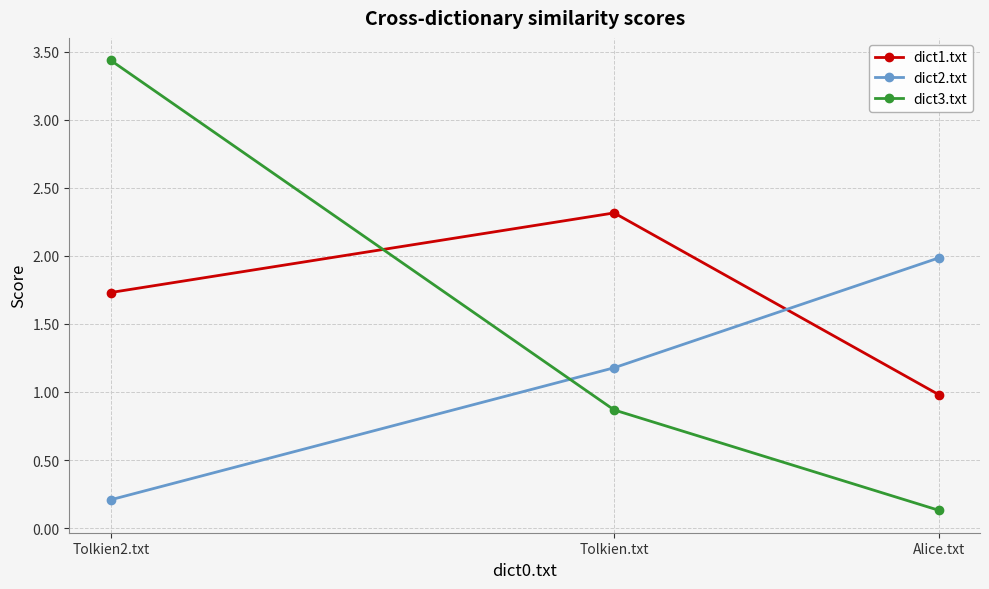

What is the value of the dict1.txt point at the 3rd from the left?

1.0